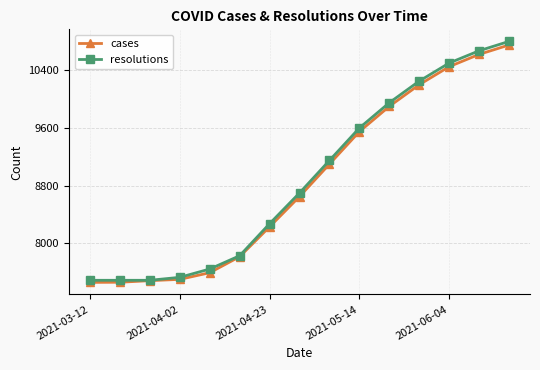

What is the minimum value for resolutions?

7490